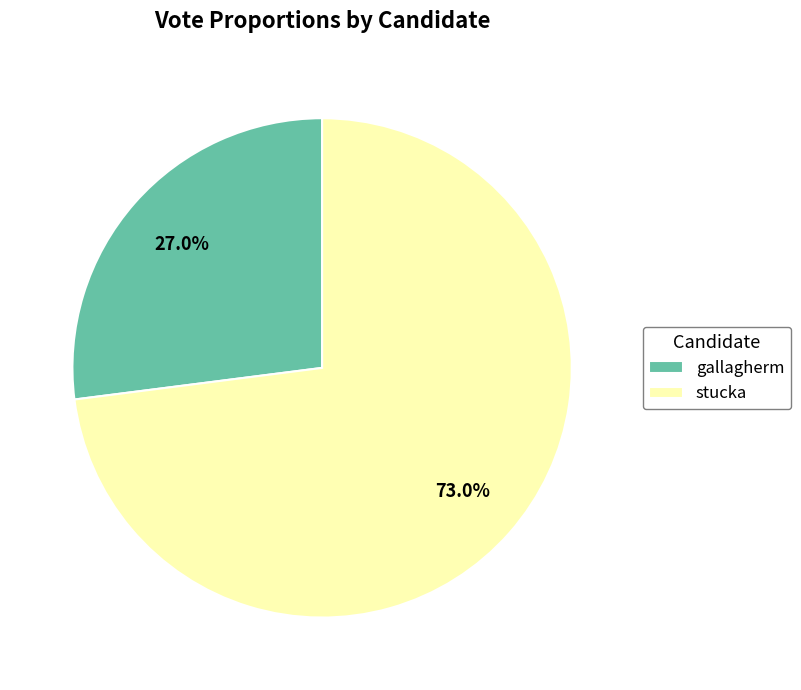

Rank the categories by value from lowest to highest.

gallagherm, stucka